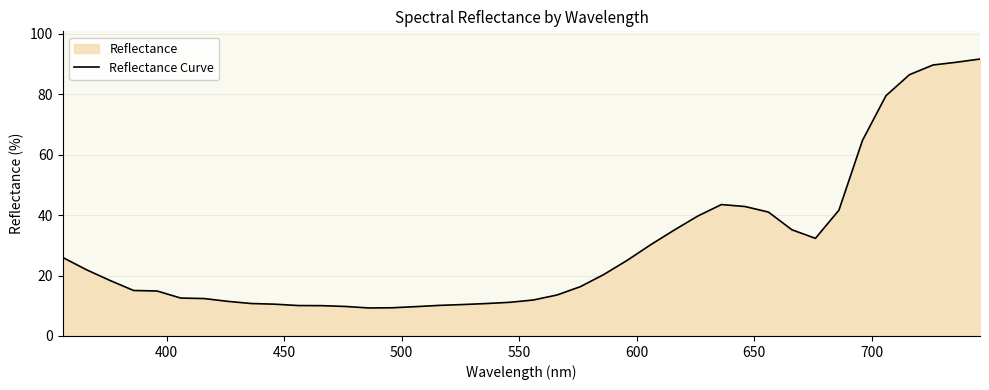

What is the minimum value shown in the chart?

9.3